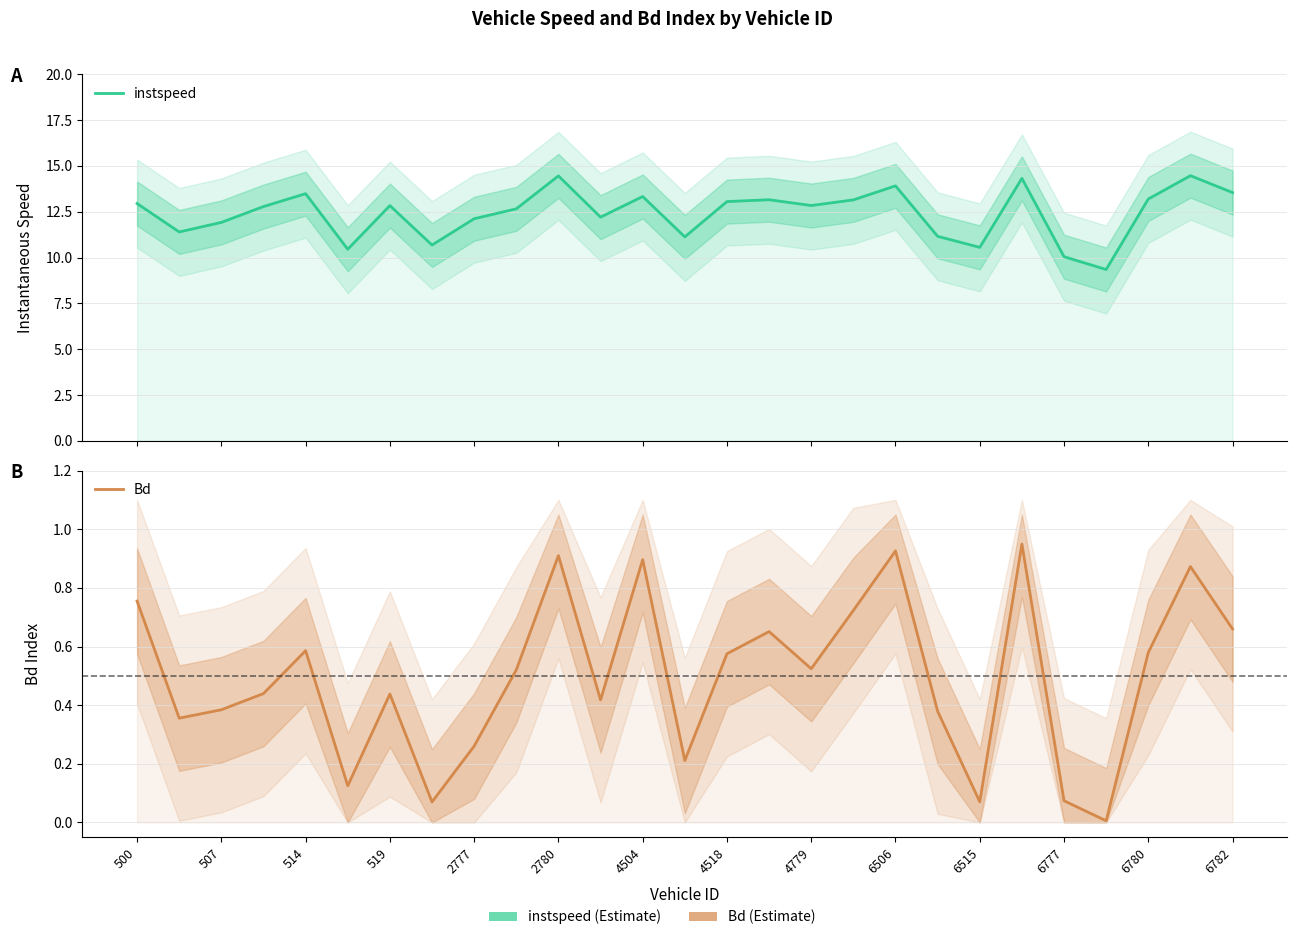

Is it true that instspeed equals 21.1 at 519?

False